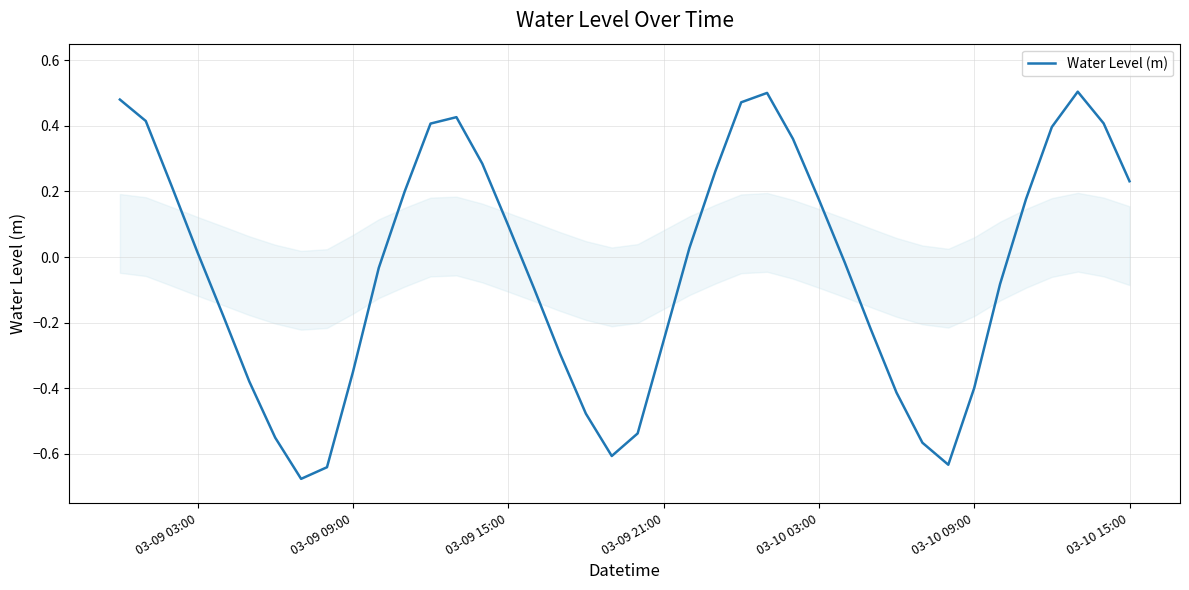

What is the value of the 18th point from the left?

-0.3